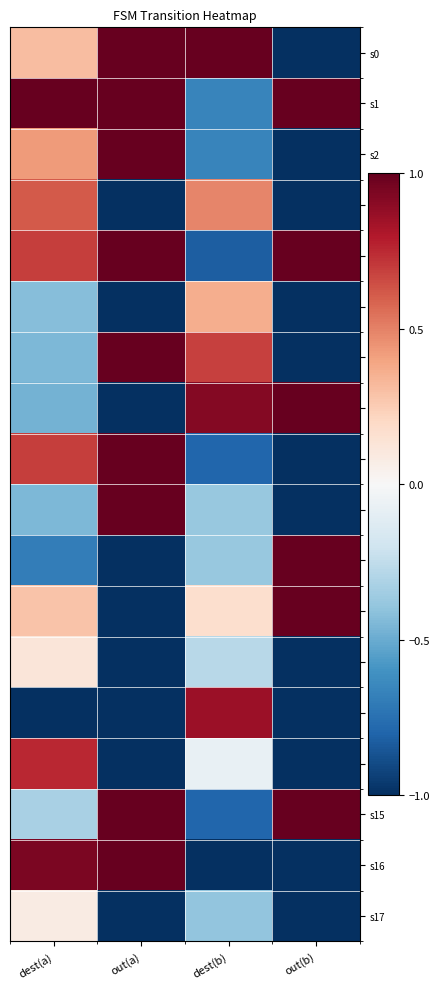

Which label corresponds to the largest value in the chart?

out(a)